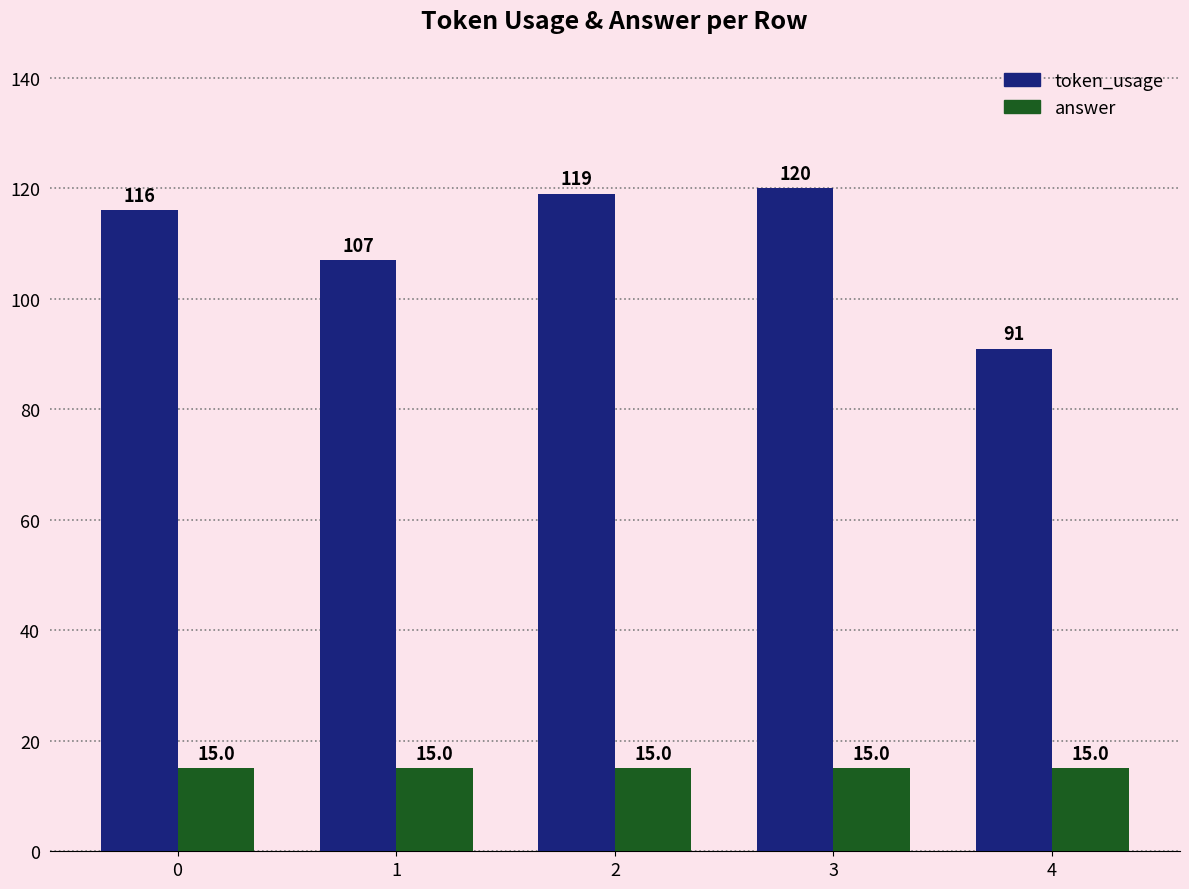

Where is token_usage nearest to the value 105?

1